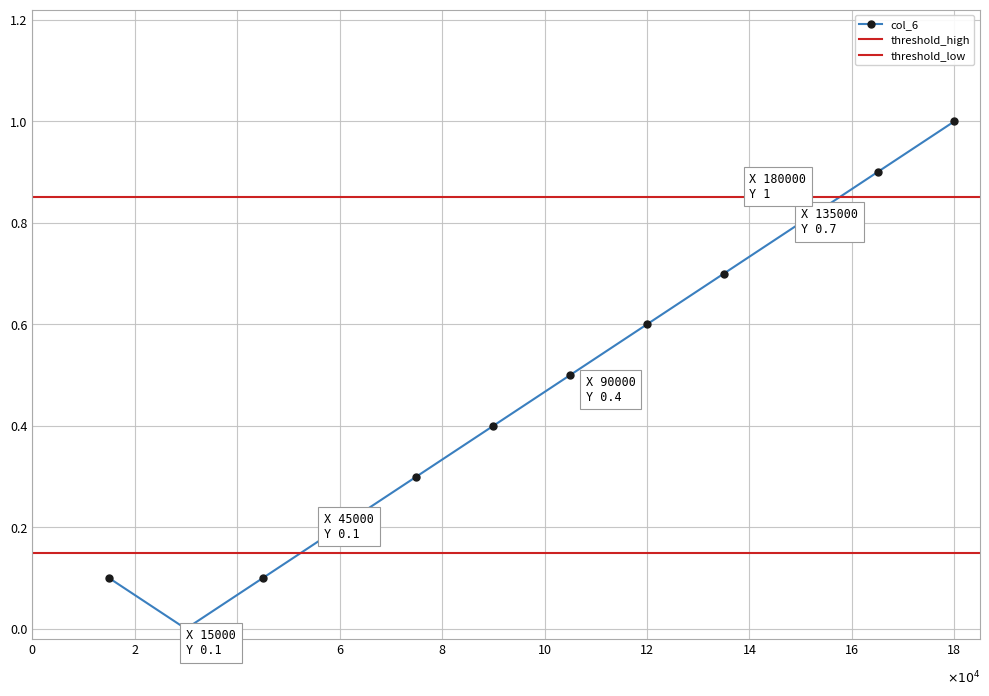

True or false: col_6 has more than 1 interior local peaks.

False